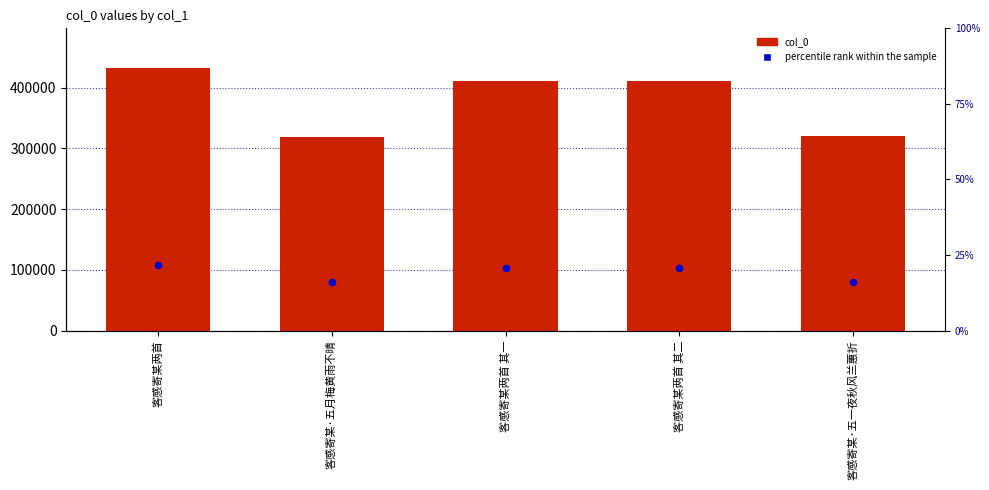

What are all the series names shown in the legend?

col_0, percentile rank within the sample